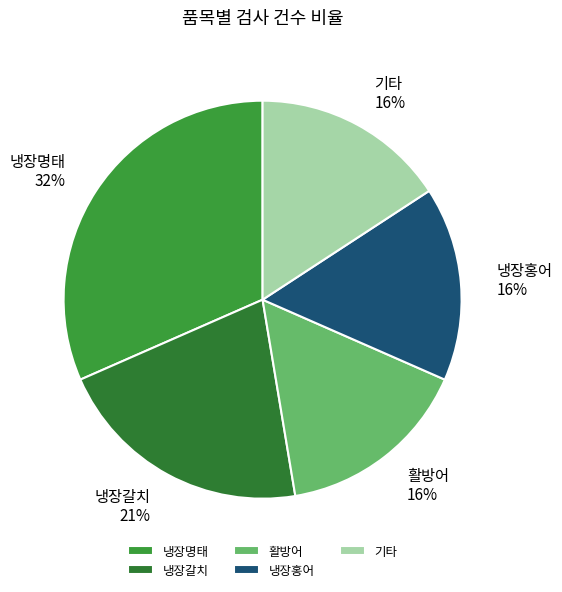

To the nearest percent, what percentage of the pie is 활방어?

16%